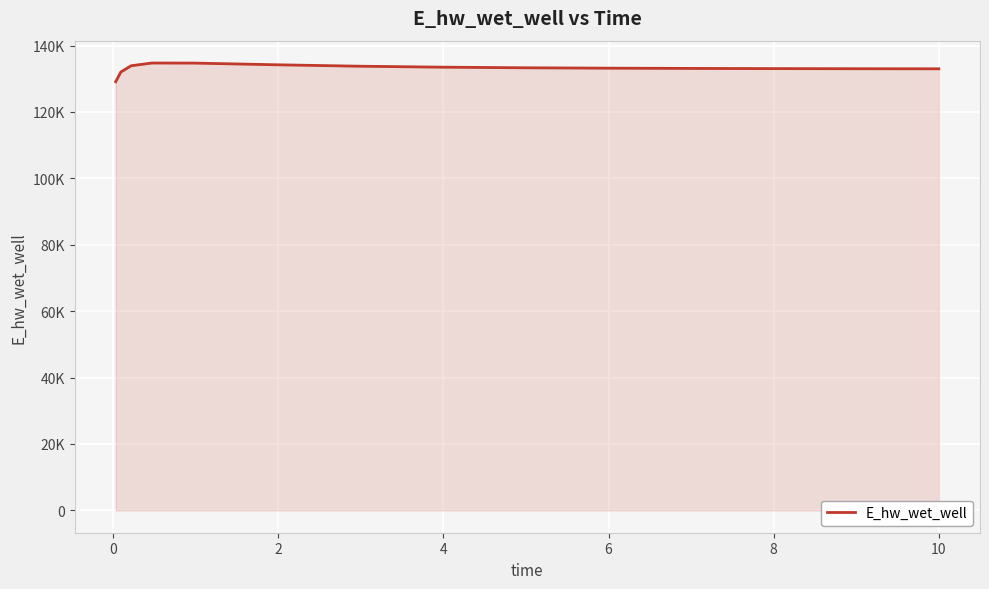

How many distinct data groups are displayed?

1